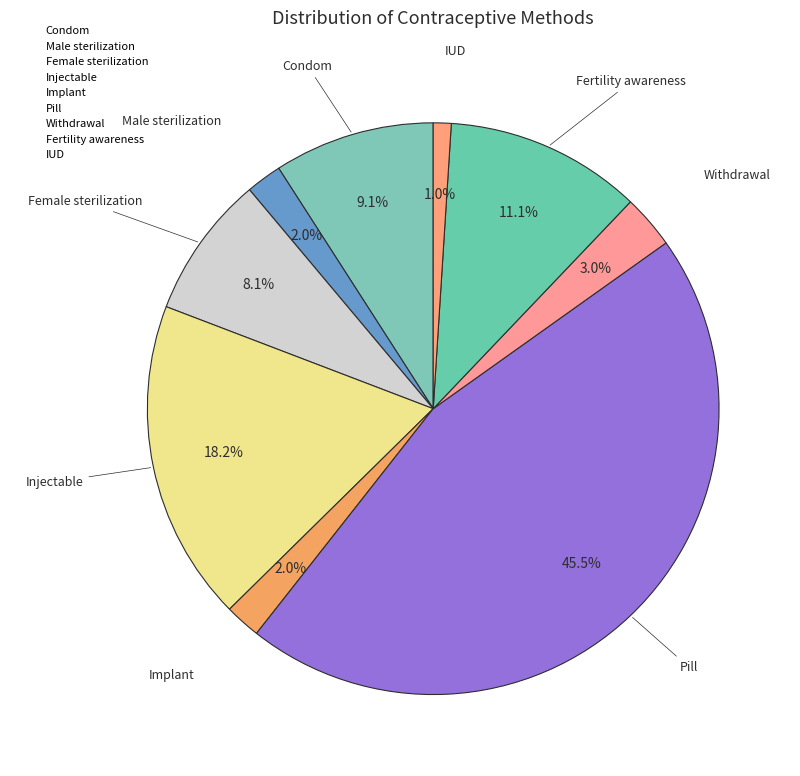

The Female sterilization slice represents 8% of the pie. True or false?

True